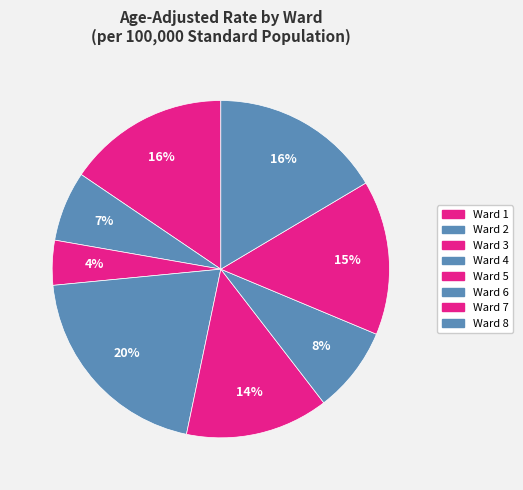

Is there a majority slice in this chart?

No